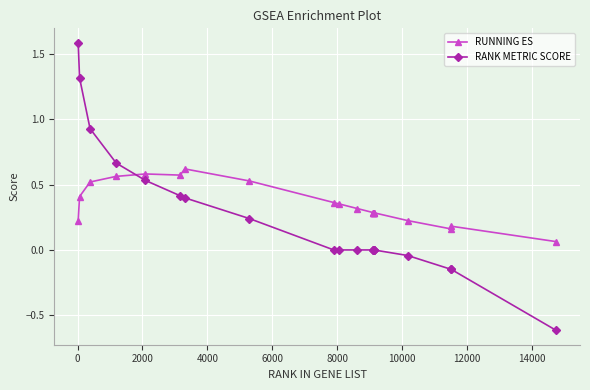

What is the smallest value displayed?

-0.6